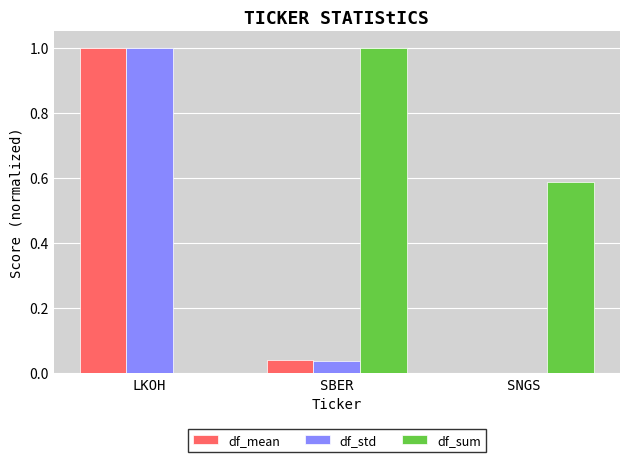

What are all the series names shown in the legend?

df_mean, df_std, df_sum